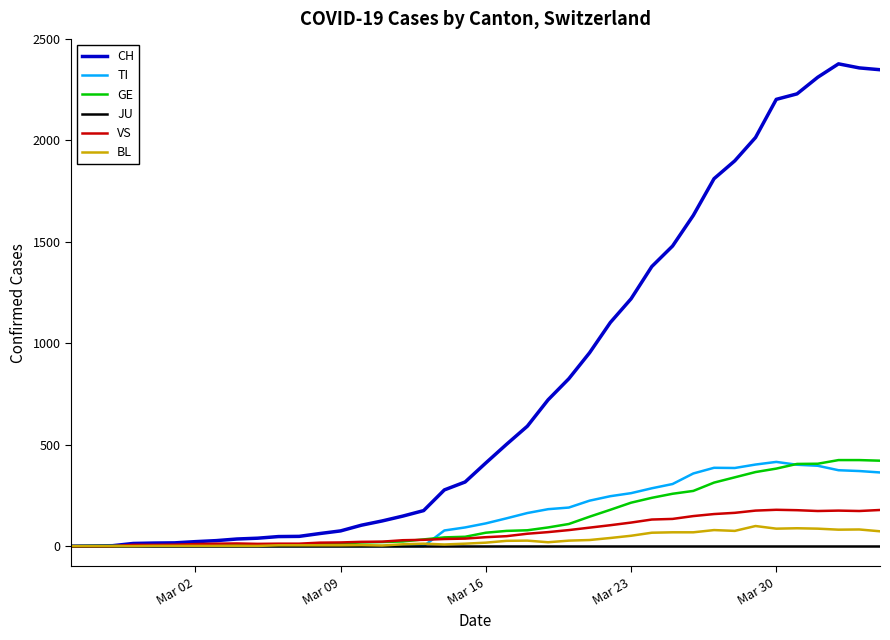

Which series has the largest total across all categories?

CH